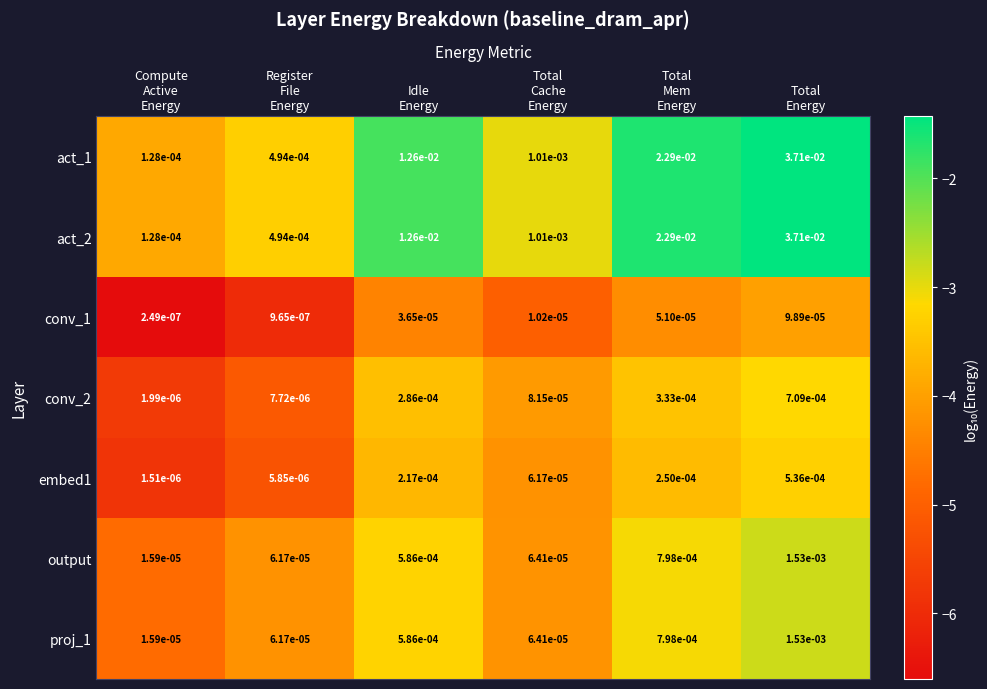

At which category is the sum across all series the highest?

Total
Energy